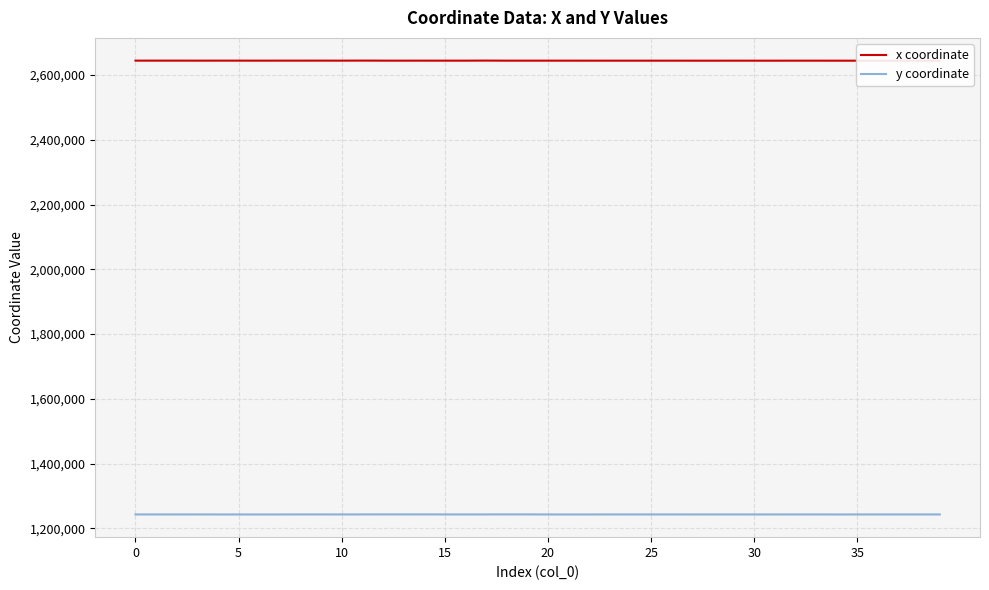

Where is the first local minimum for y coordinate?

10